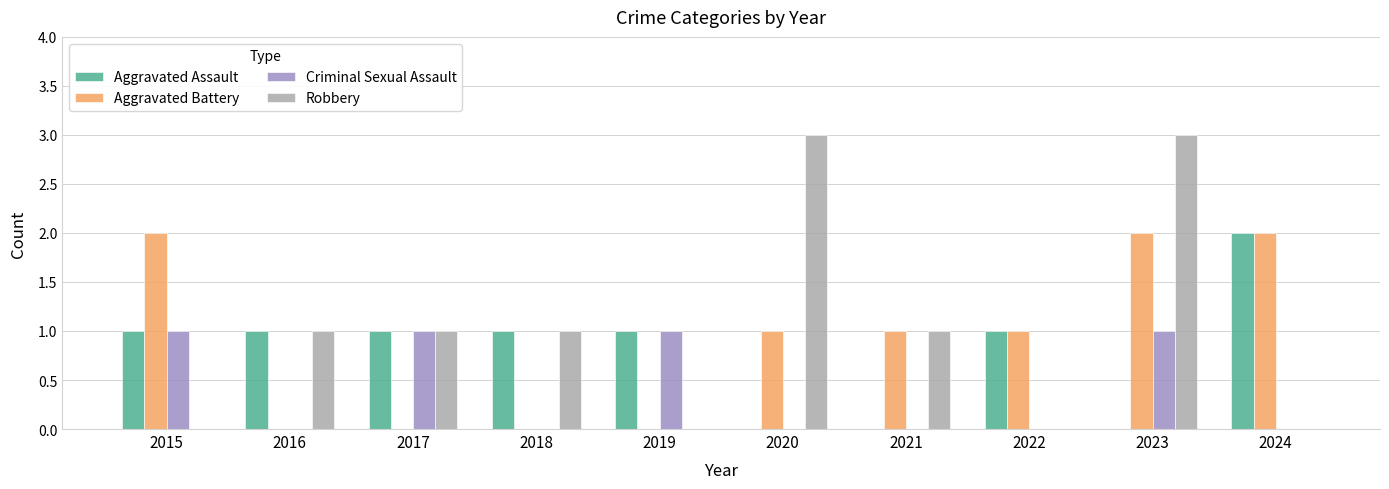

The value of Aggravated Battery at 2019 is -1. True or false?

False